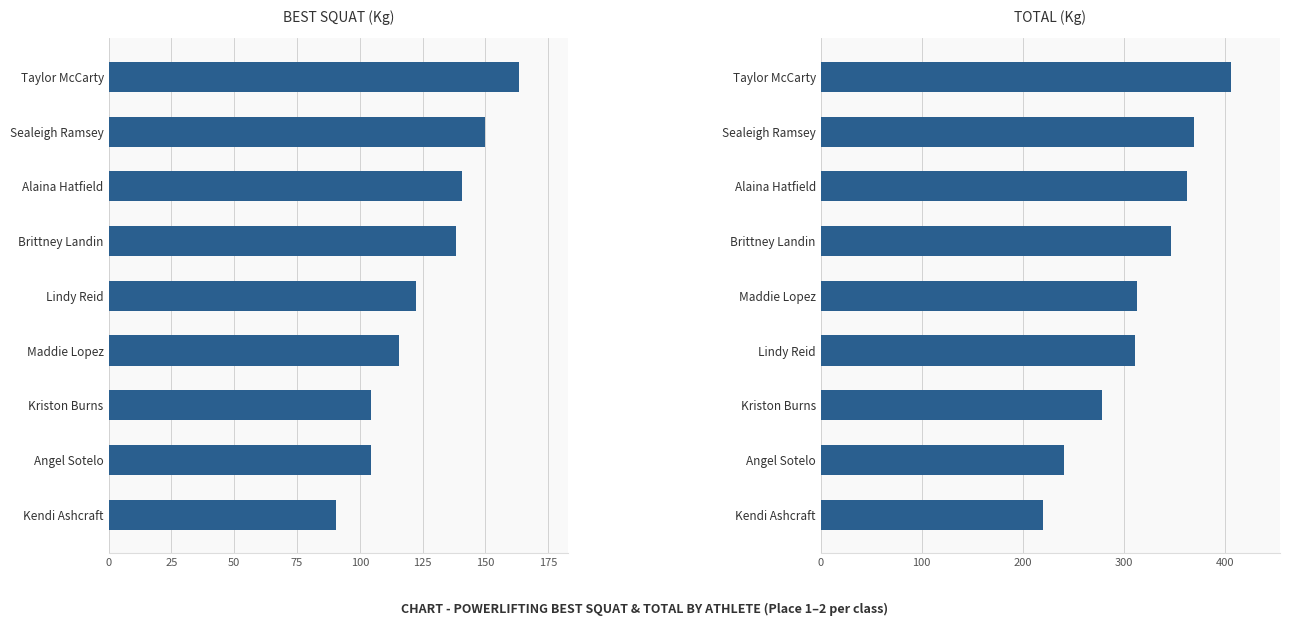

Which series has the largest range (max minus min)?

TOTAL (Kg)